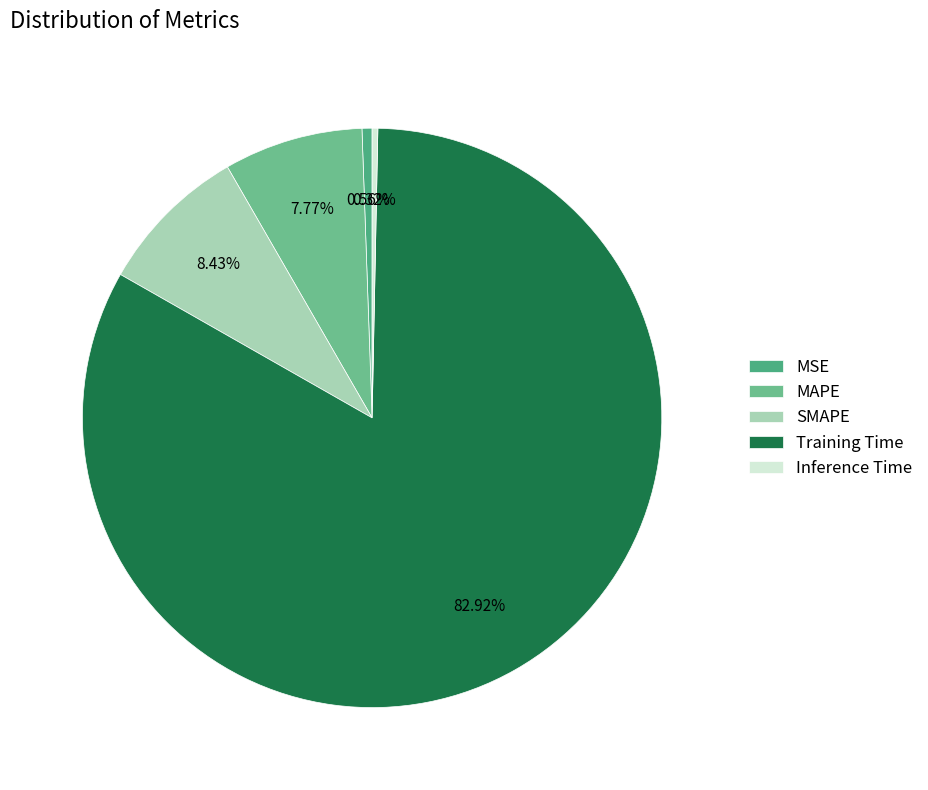

How much of the chart is everything except MSE?

99.4%